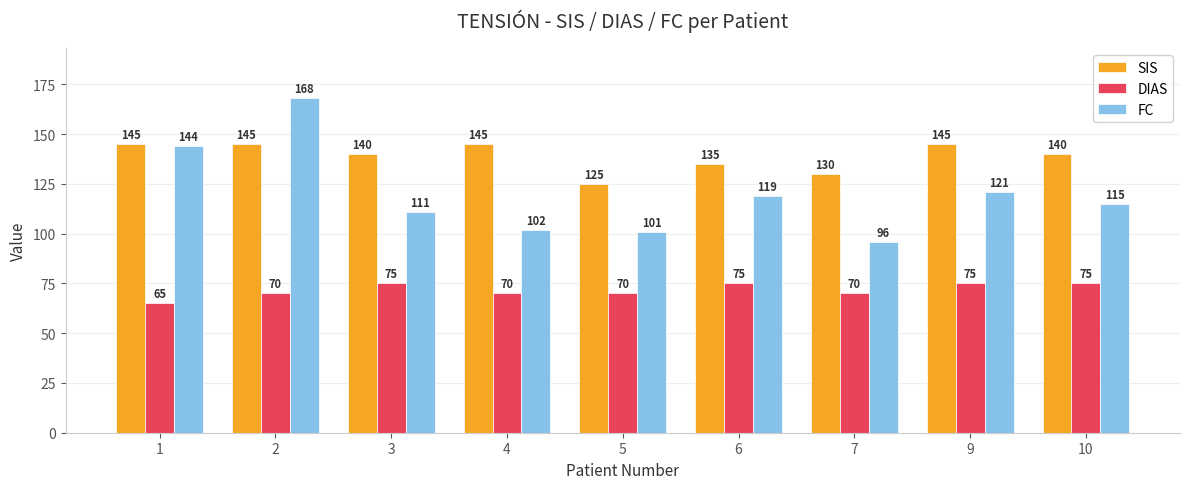

Which category has the highest value across all series?

2